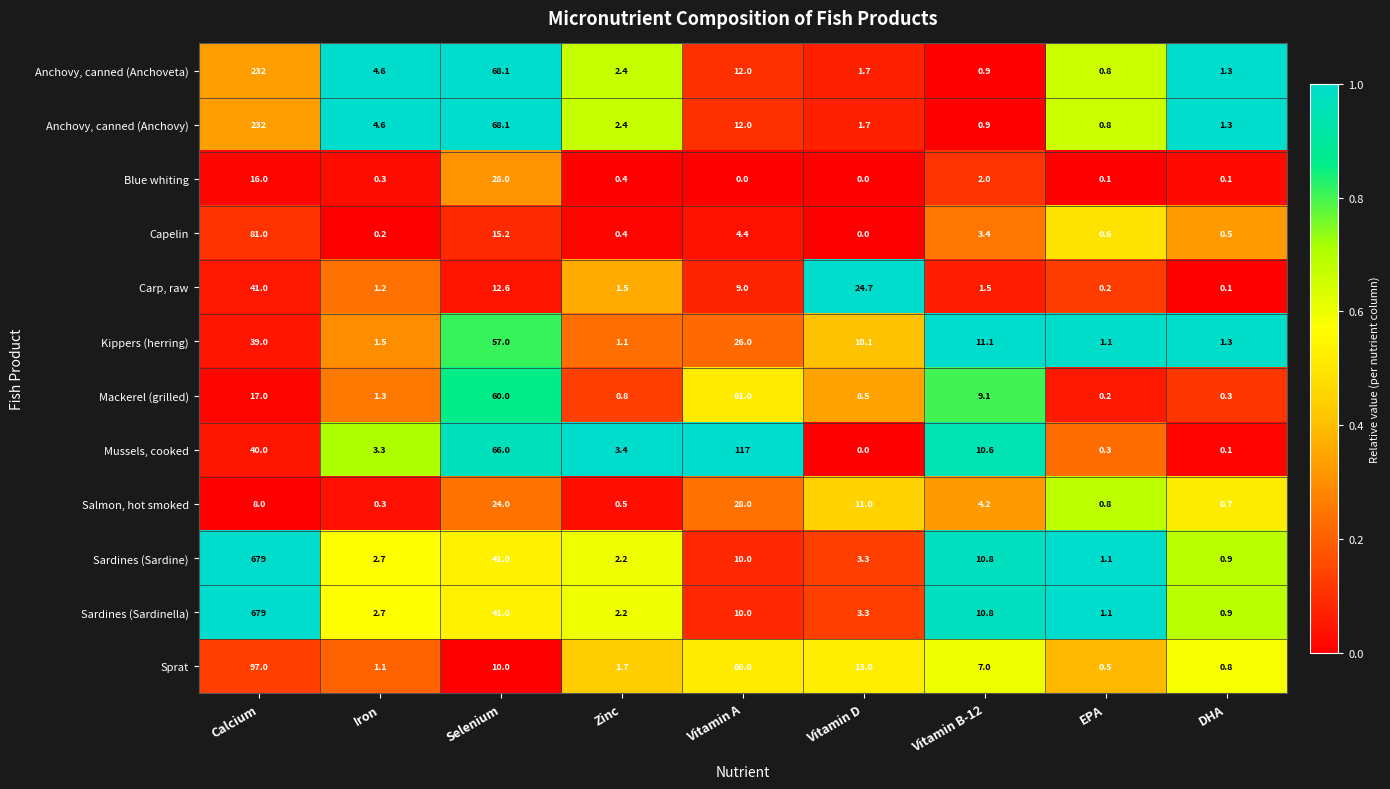

The value of Anchovy, canned (Anchovy) at DHA is 0.4. True or false?

False